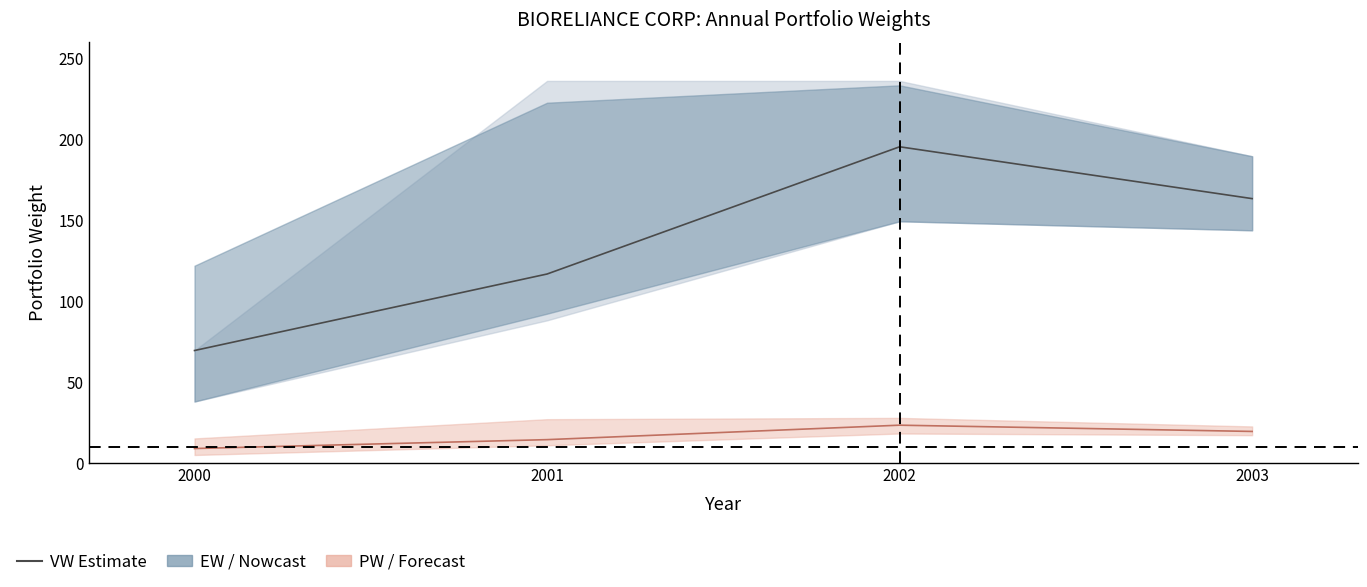

List the labels in order of VW (mid) value, largest first.

2002, 2003, 2001, 2000